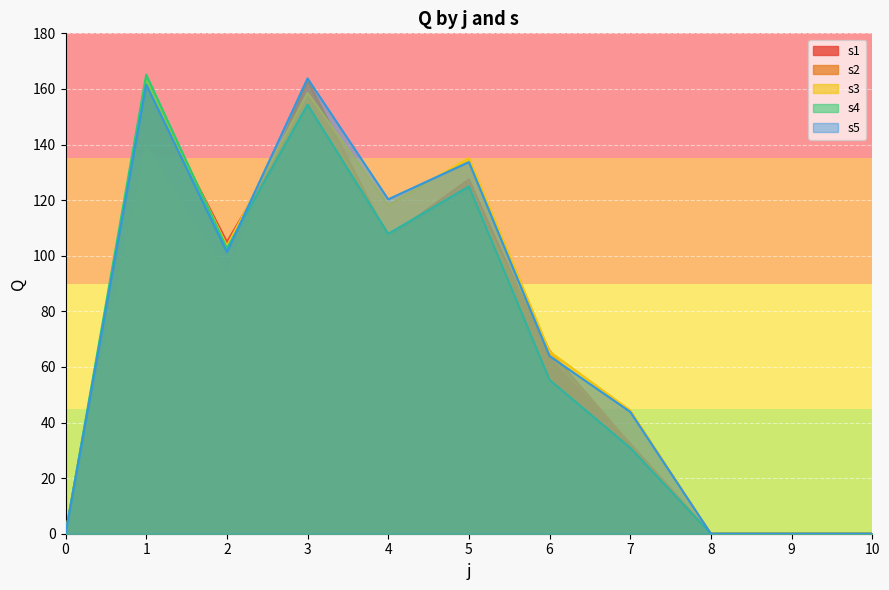

Where is s5 nearest to the value 81?

6